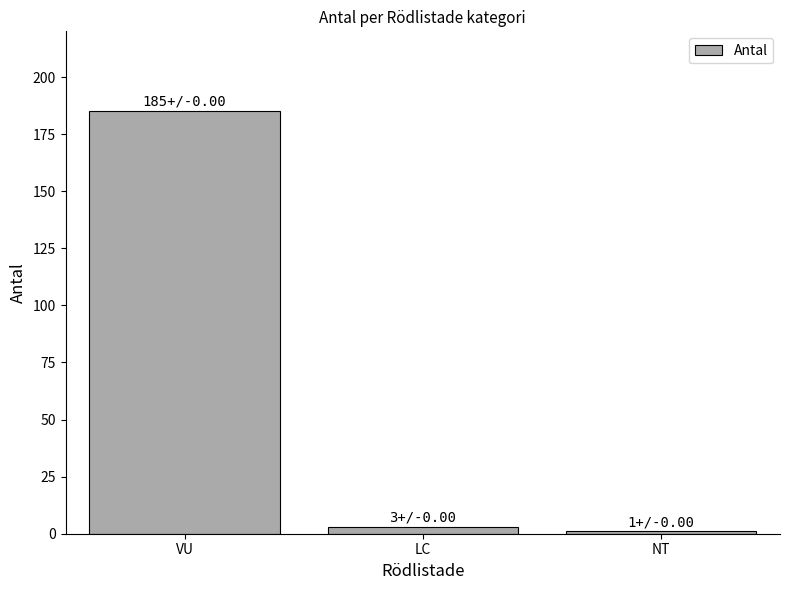

What is the label of the 1st bar from the right?

NT